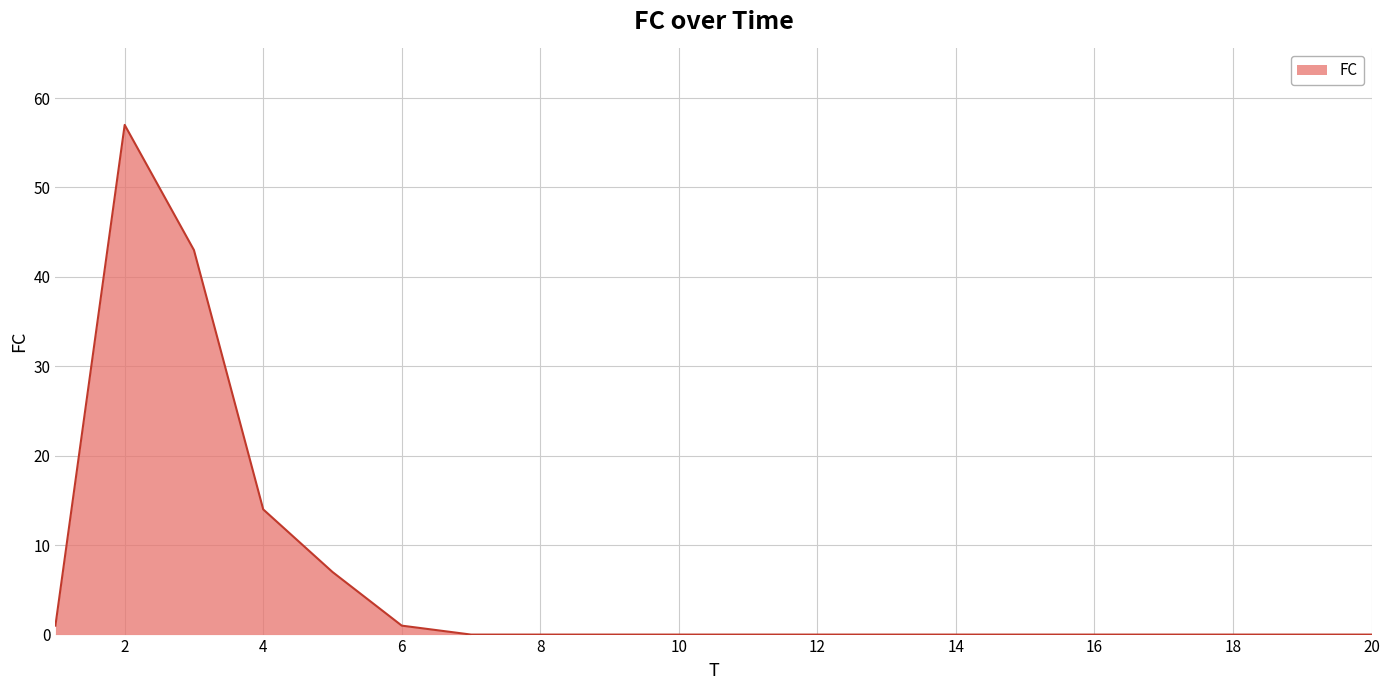

Reading right to left, transcribe all the data shown in this chart.

0	0	0	0	0	0	0	0	0	0	0	0	0	0	1	7	14	43	57	1